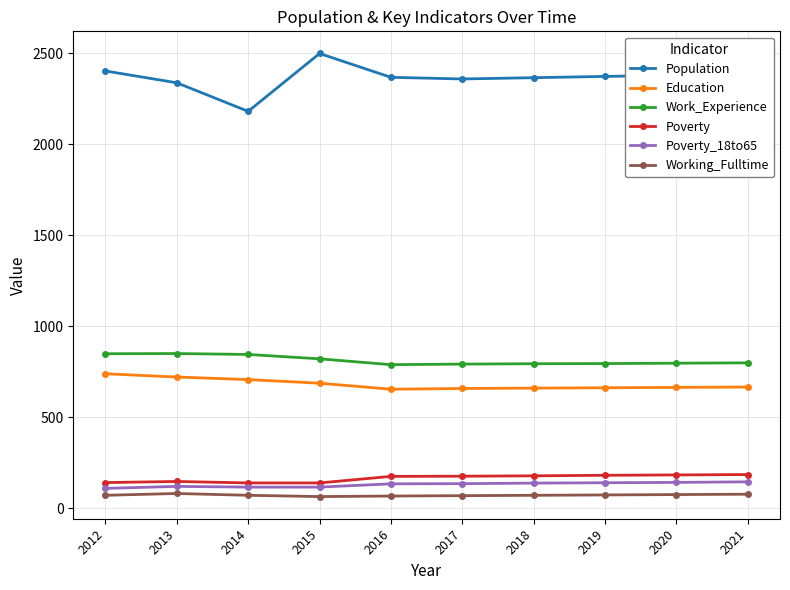

Rank the series by their maximum value, from lowest to highest.

Working_Fulltime, Poverty_18to65, Poverty, Education, Work_Experience, Population